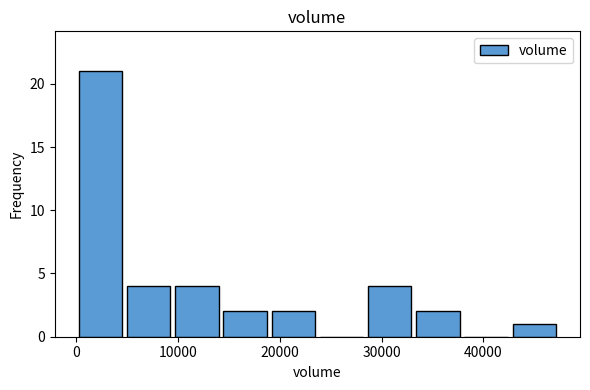

Over which range of the x-axis is the bar tallest?

0 to 5000